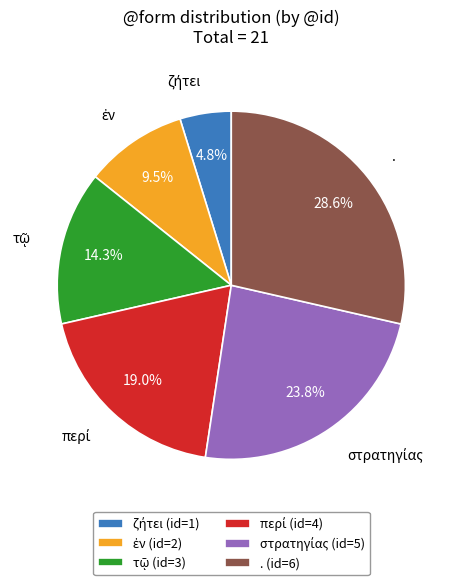

To the nearest percent, what is the average slice percentage?

17%